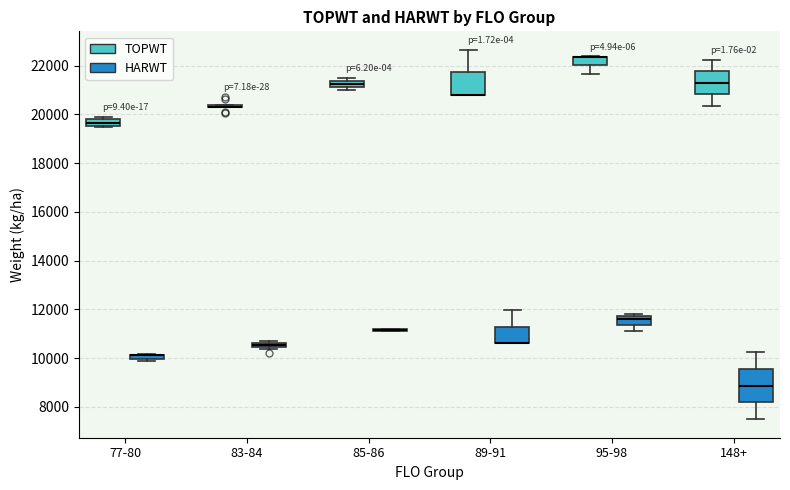

Where is the upper edge of the box for 95-98 (TOPWT) on the y-axis? The values are not printed on the chart, so give them approximately, as read against the axis.

22400